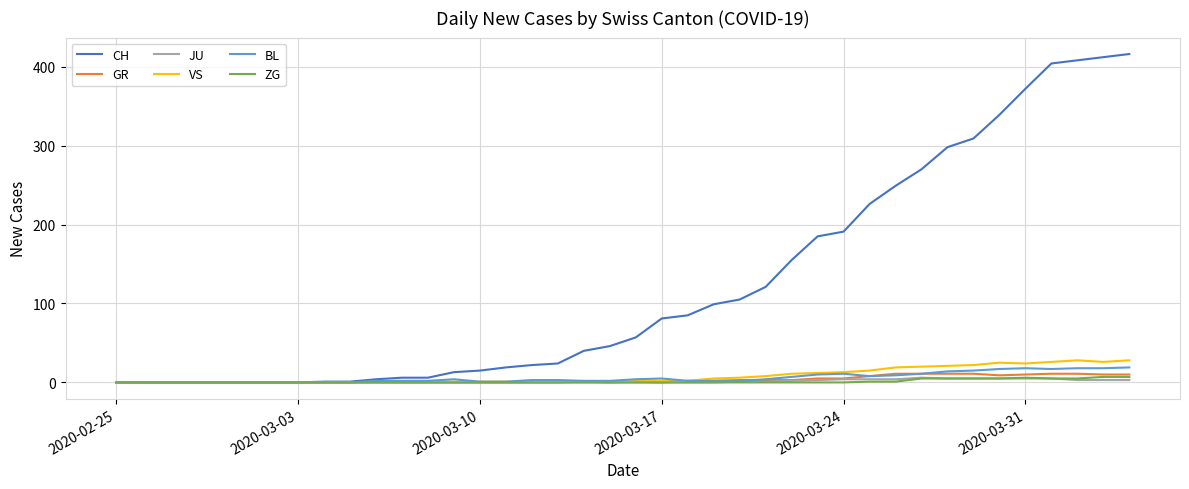

What is the greatest value displayed?

416